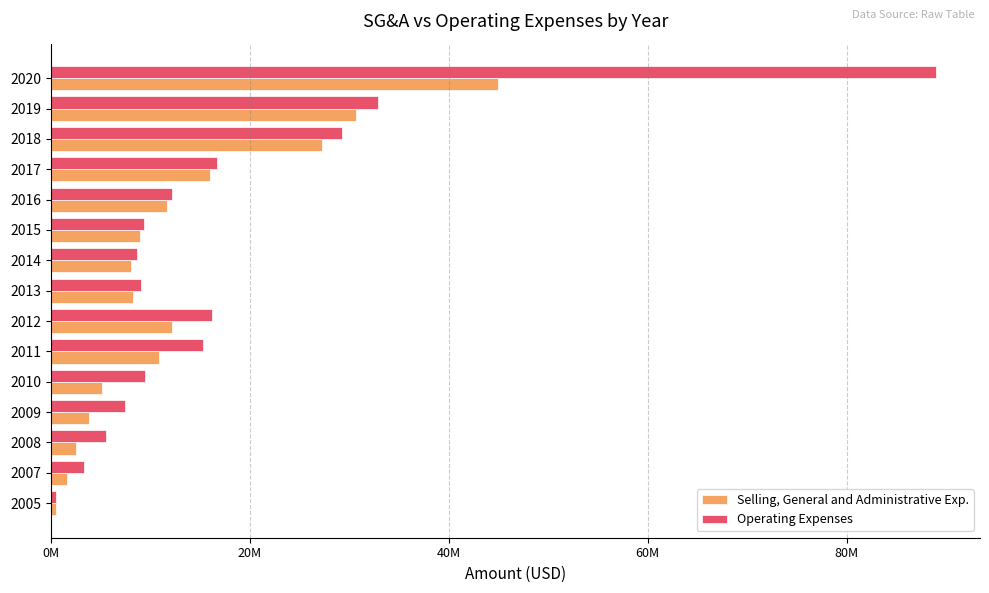

At how many categories does at least one series exceed 83917342?

1